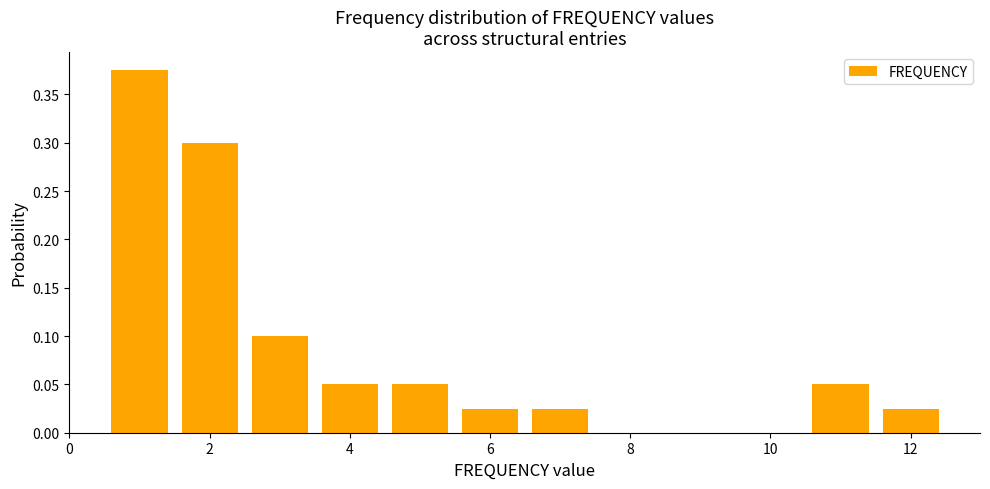

What is the difference between the second highest and minimum values?

0.3